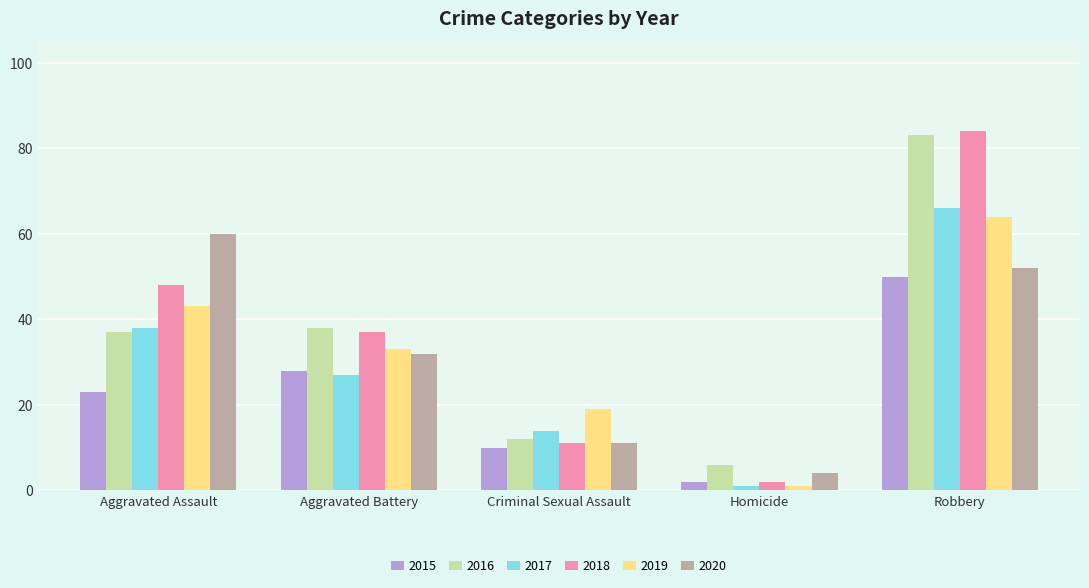

Reading right to left, transcribe all the data shown in this chart.

2015: 50	2	10	28	23
2016: 83	6	12	38	37
2017: 66	1	14	27	38
2018: 84	2	11	37	48
2019: 64	1	19	33	43
2020: 52	4	11	32	60